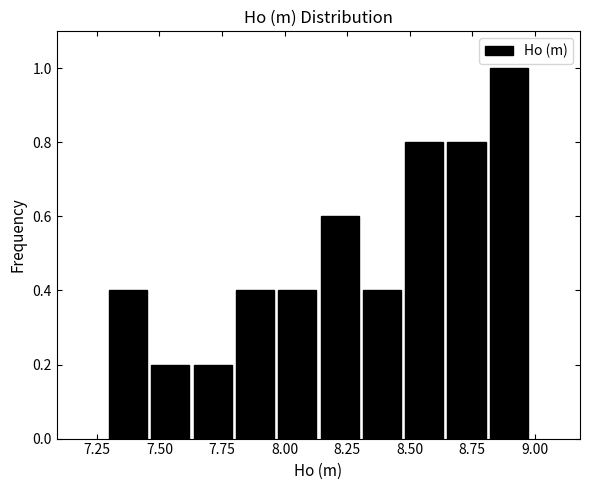

Read against the x-axis, roughly where is the centre of the tallest bar?

8.90